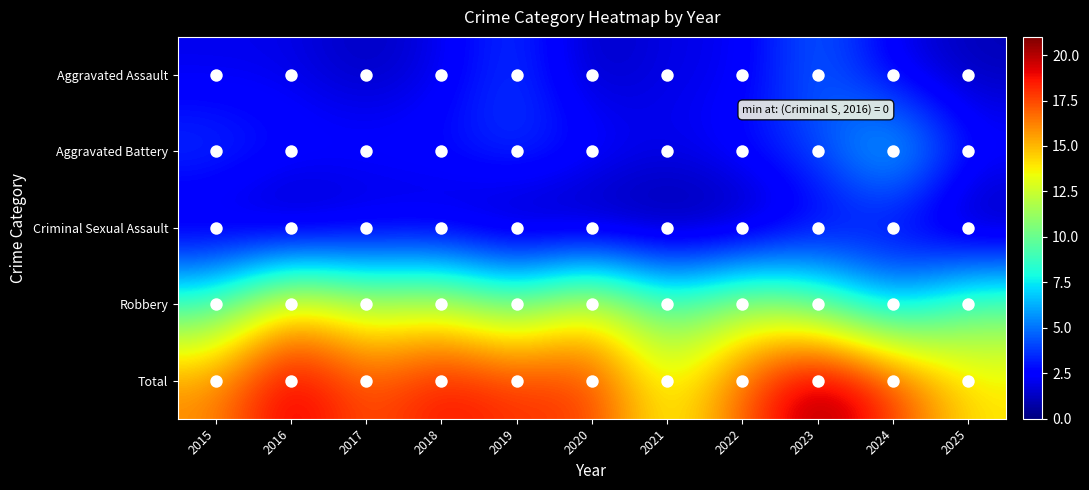

At how many categories does at least one series exceed 11?

11